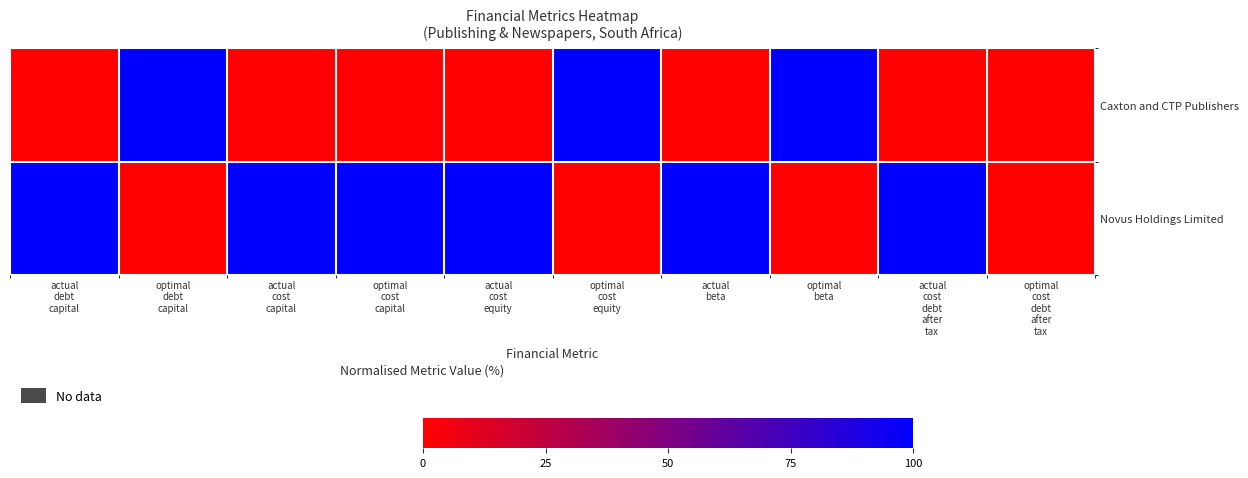

How many distinct data groups are displayed?

2